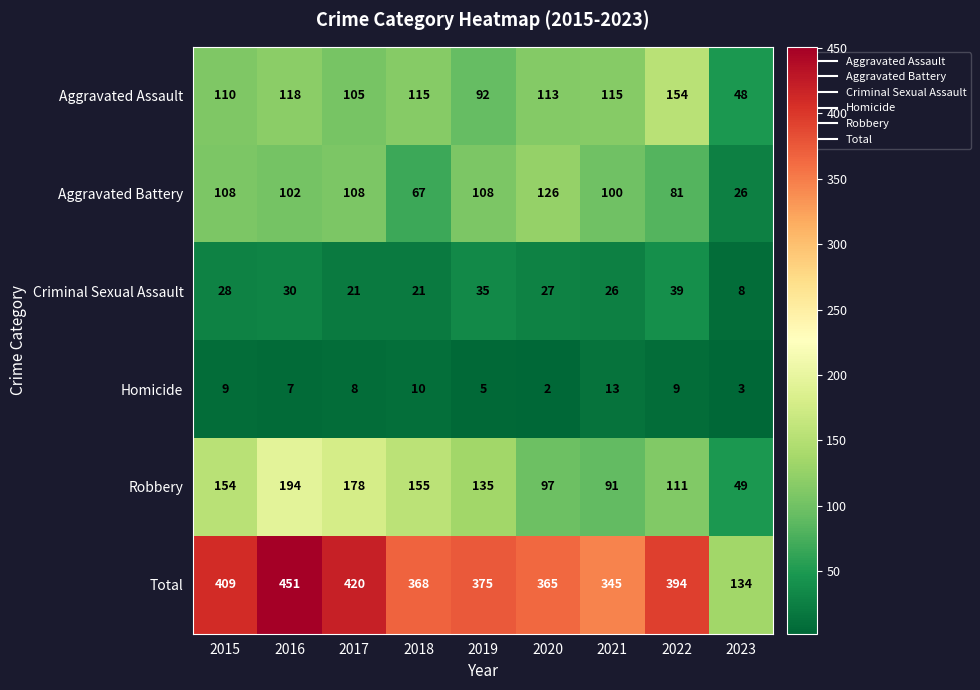

Rank the series by their maximum value, from lowest to highest.

Homicide, Criminal Sexual Assault, Aggravated Battery, Aggravated Assault, Robbery, Total